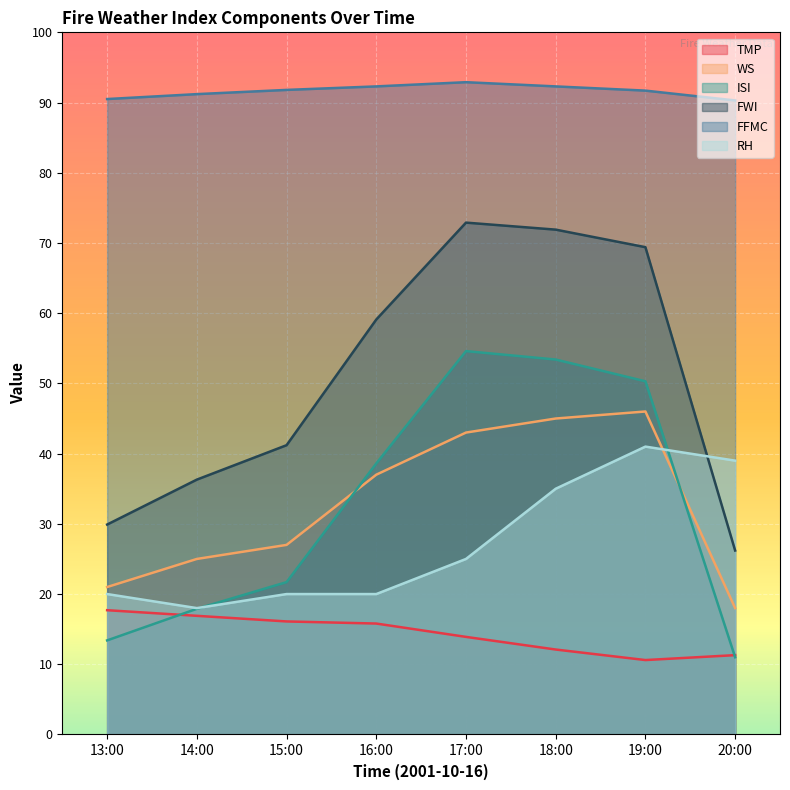

True or false: TMP has a value of 11.3 at 20:00.

True